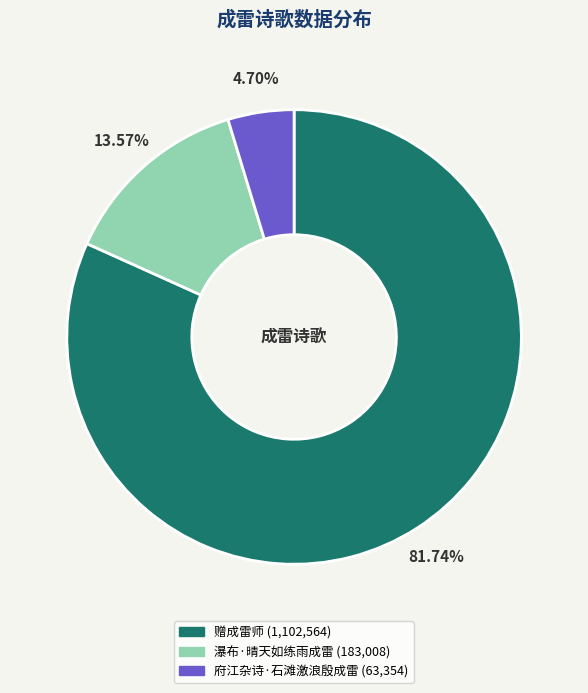

To the nearest percent, what percentage of the pie is 瀑布·晴天如练雨成雷?

14%